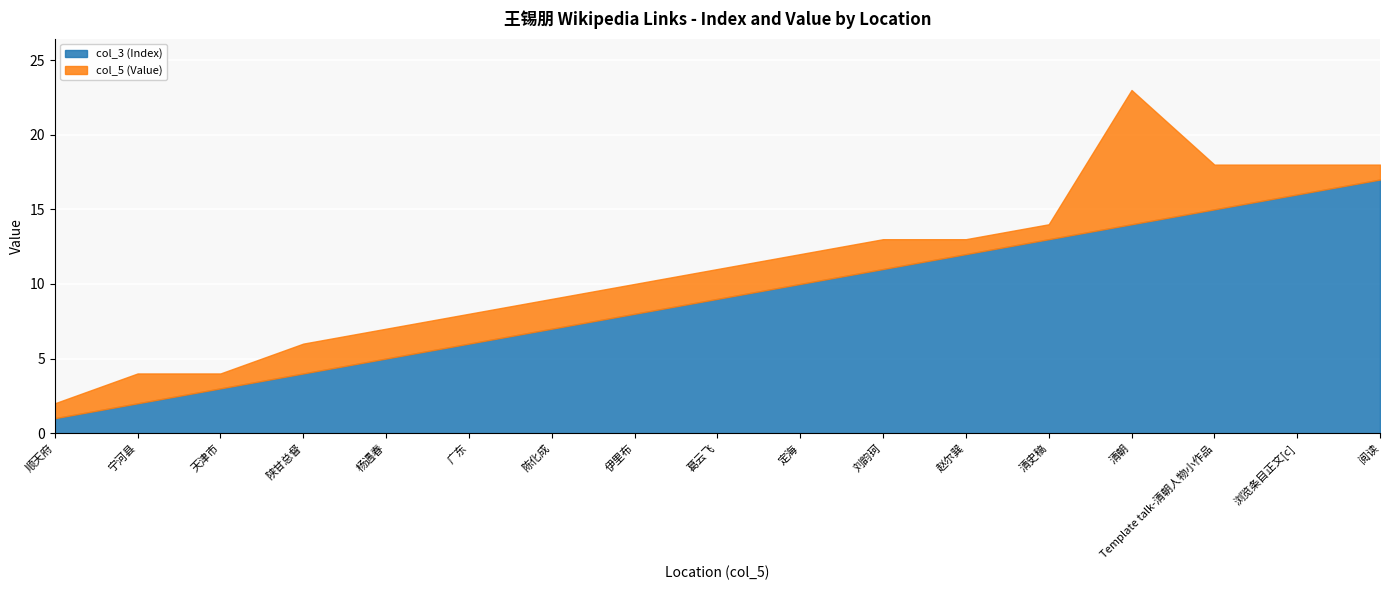

How many lines are shown in the chart?

2